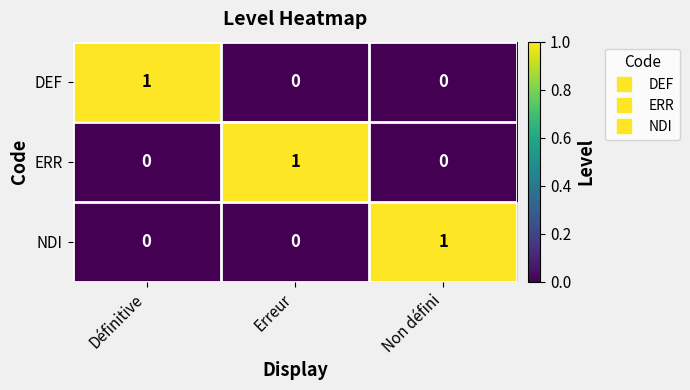

The value of DEF at Définitive is 1. True or false?

True